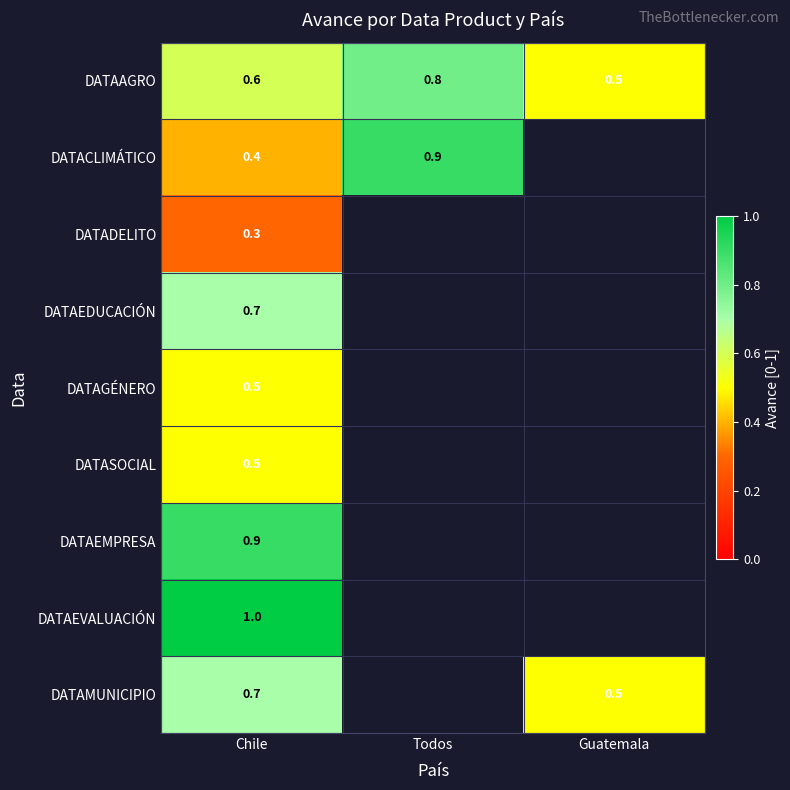

At which category is the sum across all series the highest?

Chile